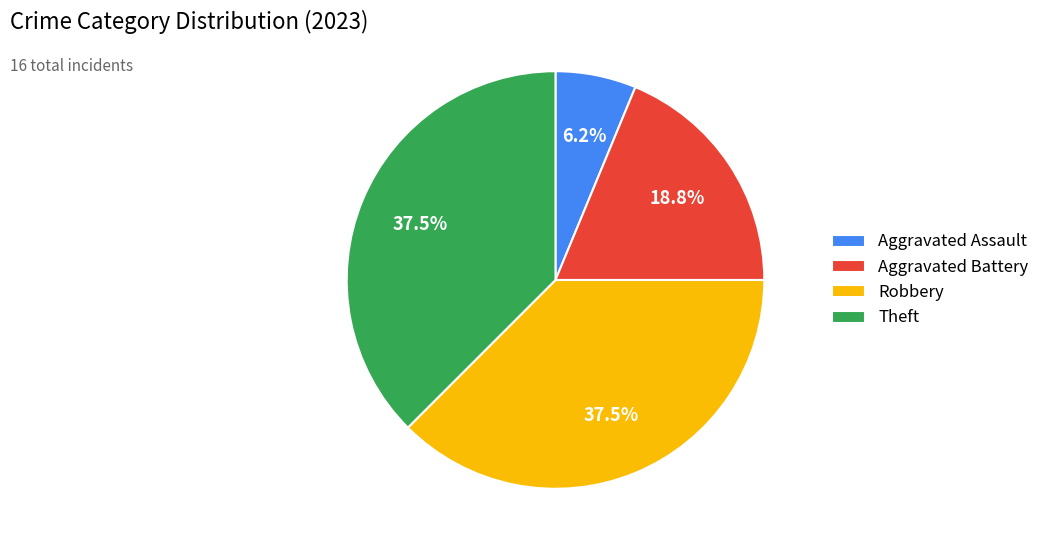

Combined, do Aggravated Battery and Robbery account for over 50%?

Yes